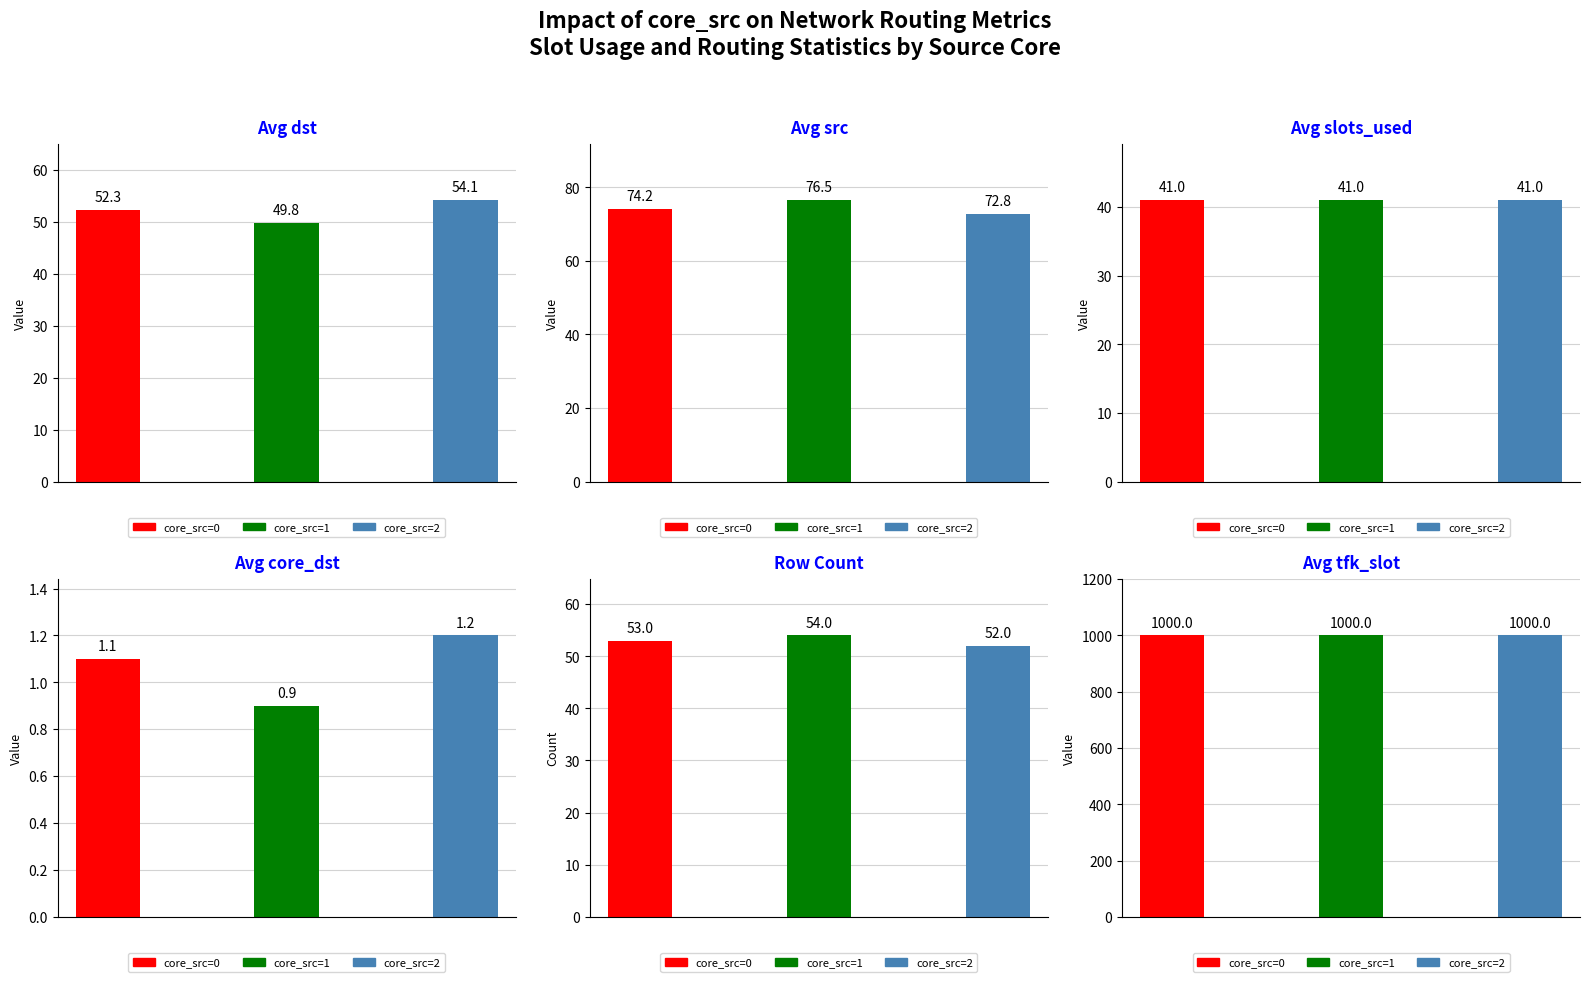

Reading right to left, what are all the values shown in this chart?

1000.0	1000.0	1000.0	52.0	54.0	53.0	1.2	0.9	1.1	41.0	41.0	41.0	72.8	76.5	74.2	54.1	49.8	52.3